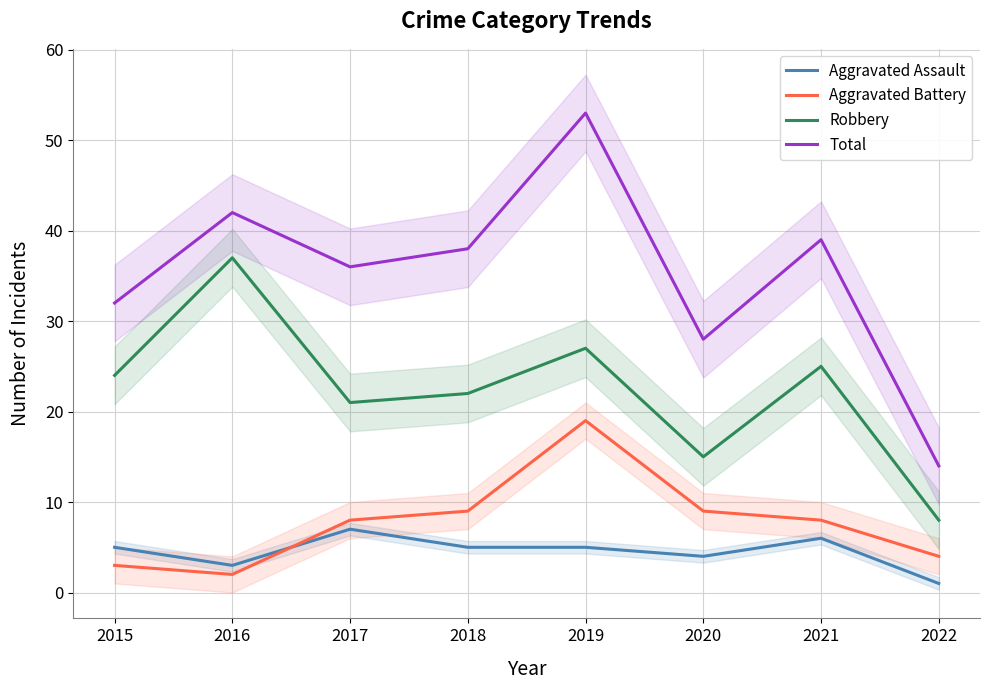

At which category does the chart reach its minimum across all series?

2022